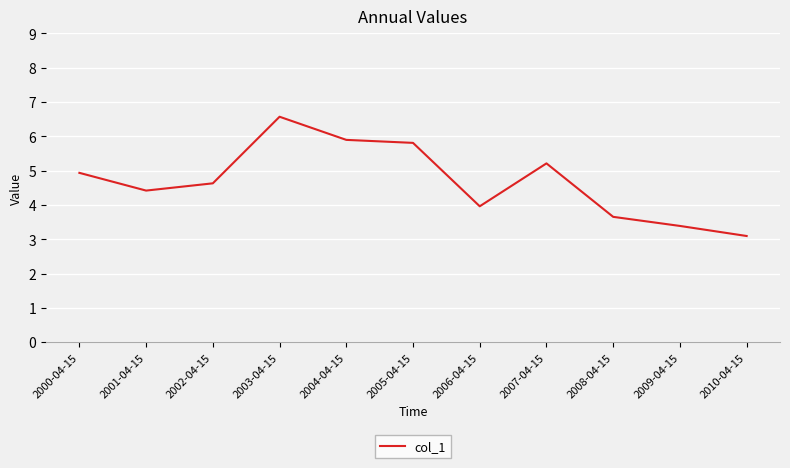

Is it true that the value at 2000-04-15 is 3.0?

False